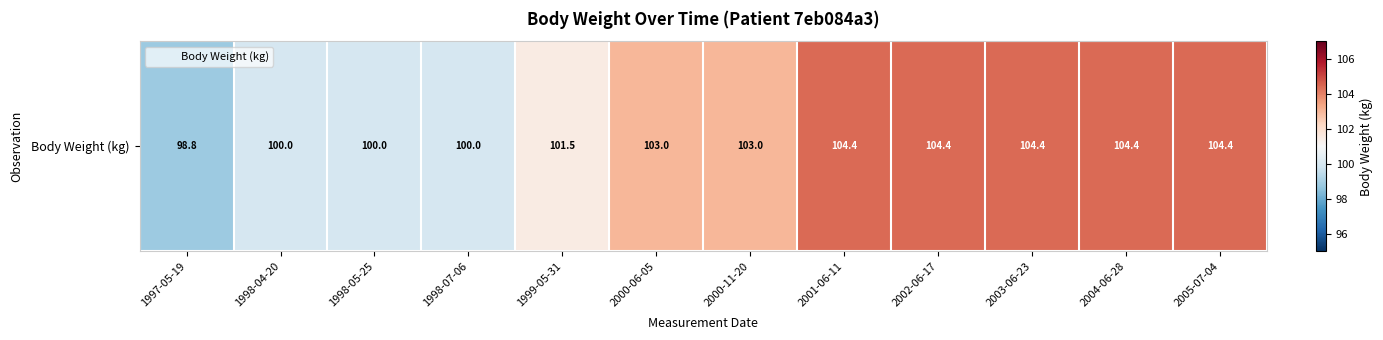

What is the difference between the maximum and minimum values?

5.6